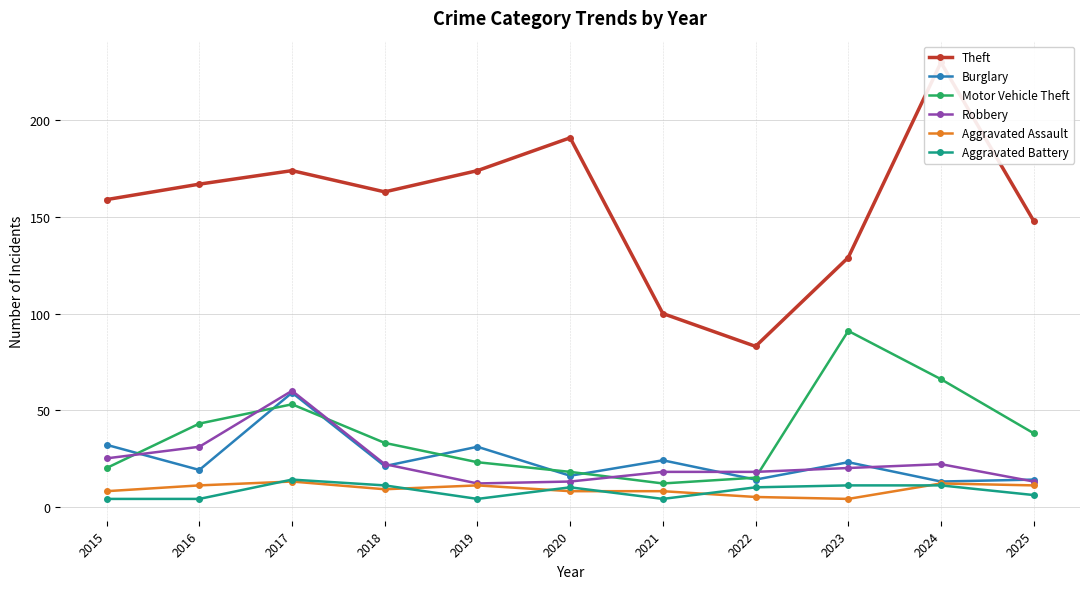

How many lines are shown in the chart?

6